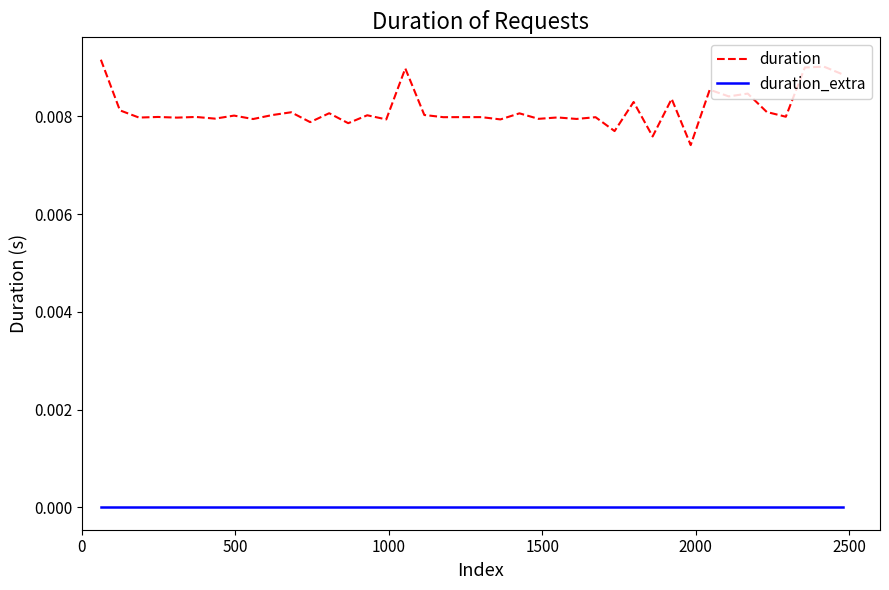

True or false: duration_extra and duration cross at least once.

False